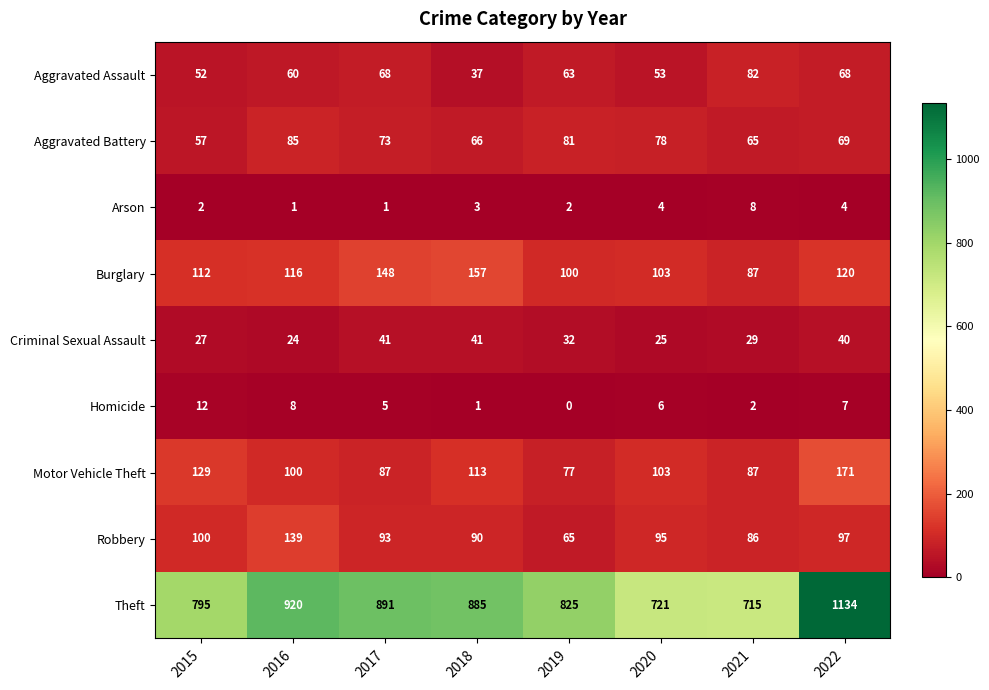

How many data points does each series have?

8